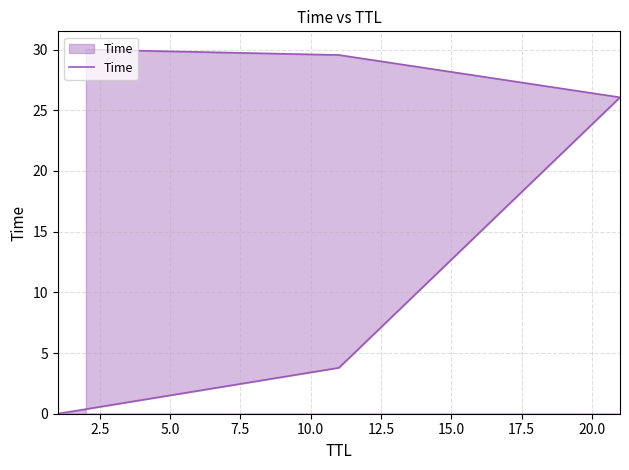

What is the average value?

17.9